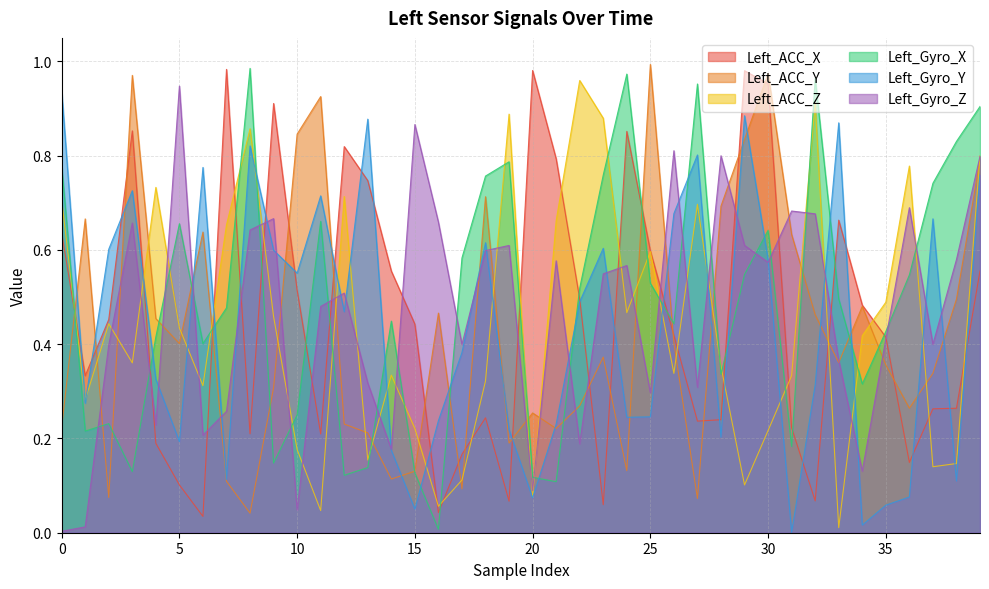

Which series has the largest total across all categories?

Left_Gyro_X